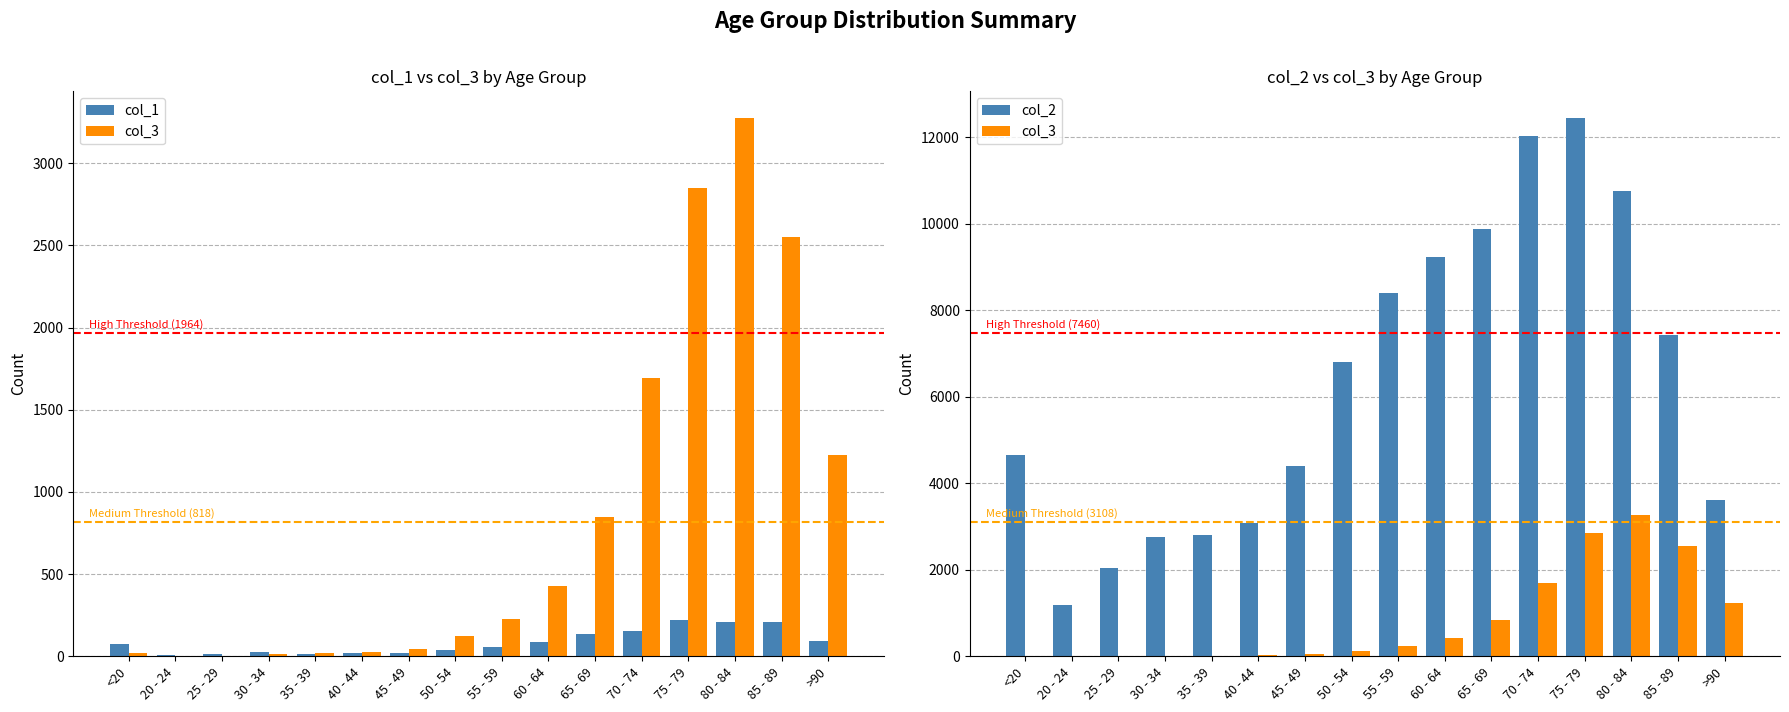

What is the value of the col_3 bar at the 3rd from the left?

3